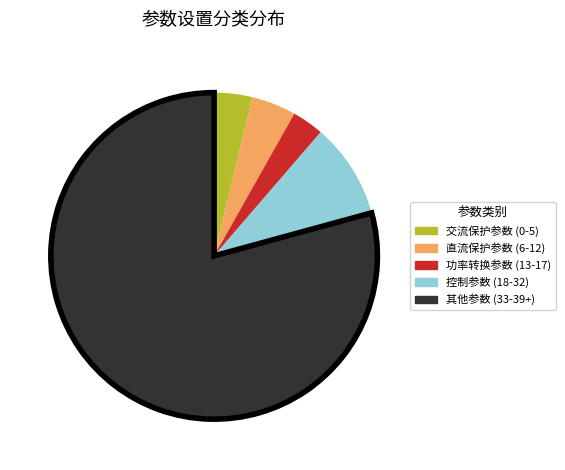

Is there any slice that represents more than half of the pie?

Yes